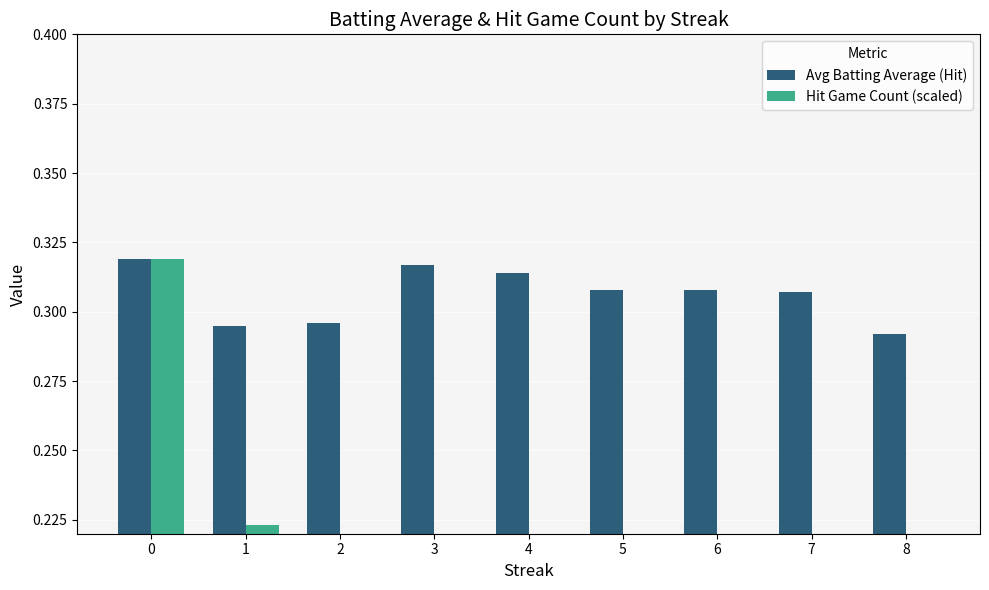

What value does the Hit Game Count (scaled) series have at 4?

0.1